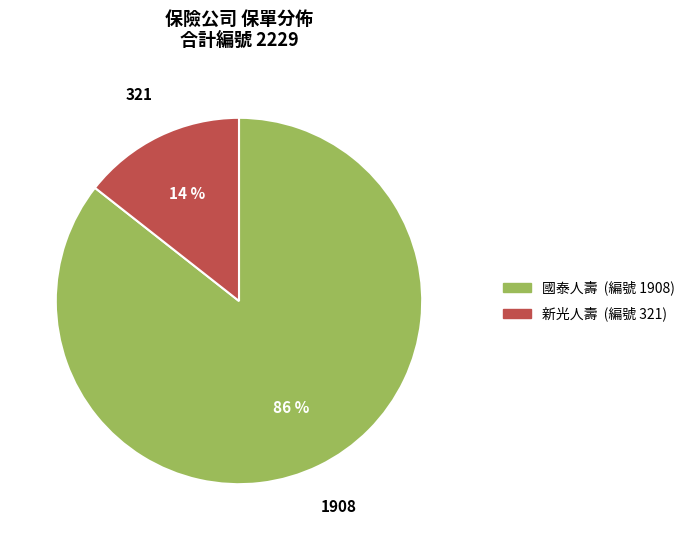

To the nearest percent, what is the average slice percentage?

50%